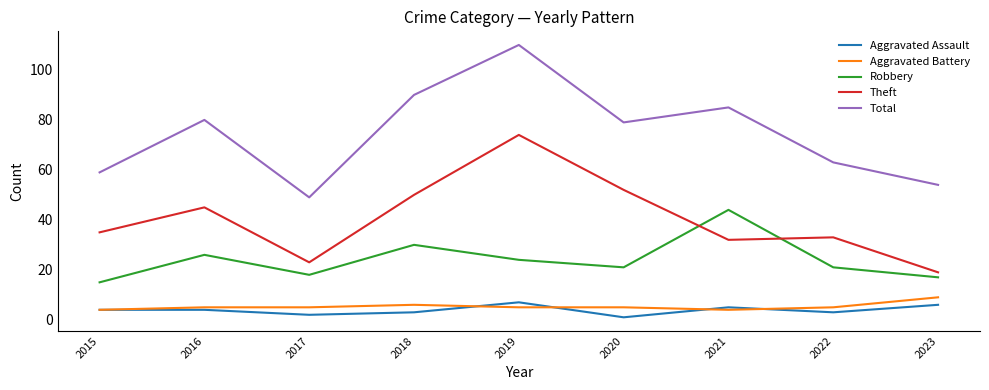

The Total series shows 86 at 2022. True or false?

False